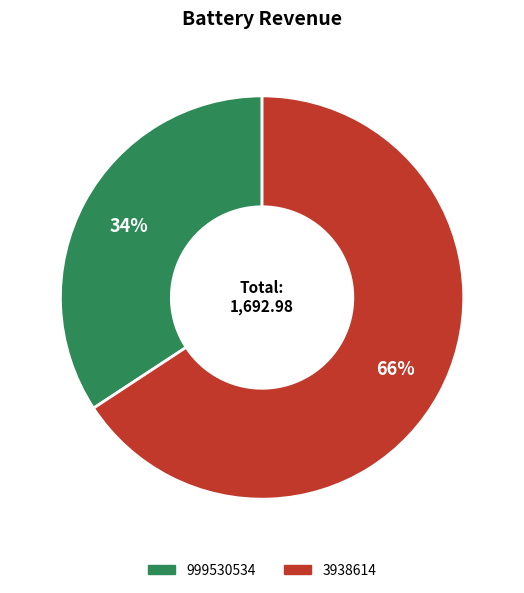

Do 3938614 and 999530534 together represent more than half of the pie?

Yes